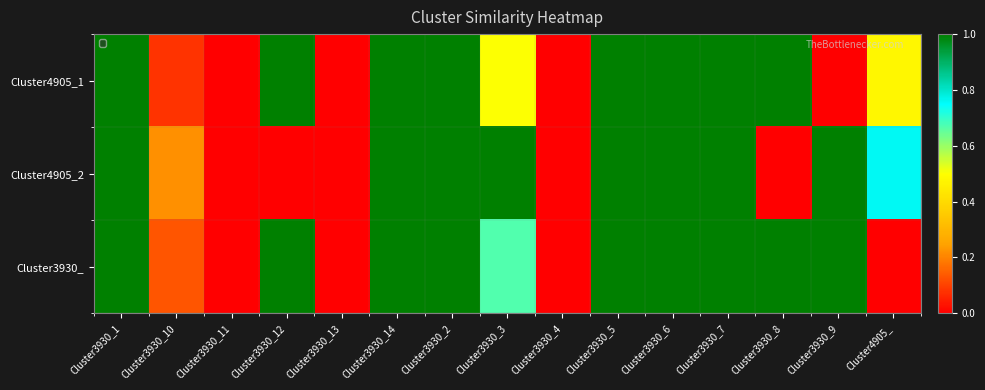

Which series has the largest total across all categories?

Cluster3930_